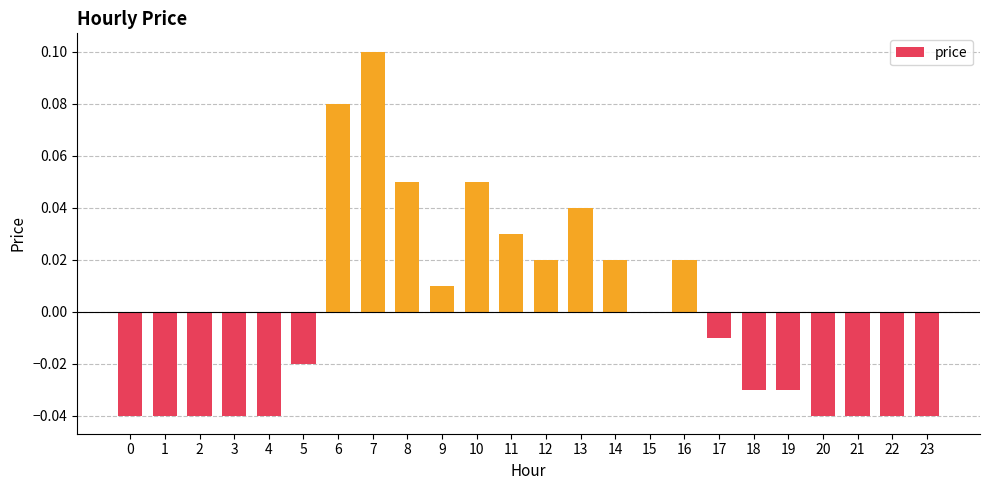

The value at 9 is 0.0. True or false?

True